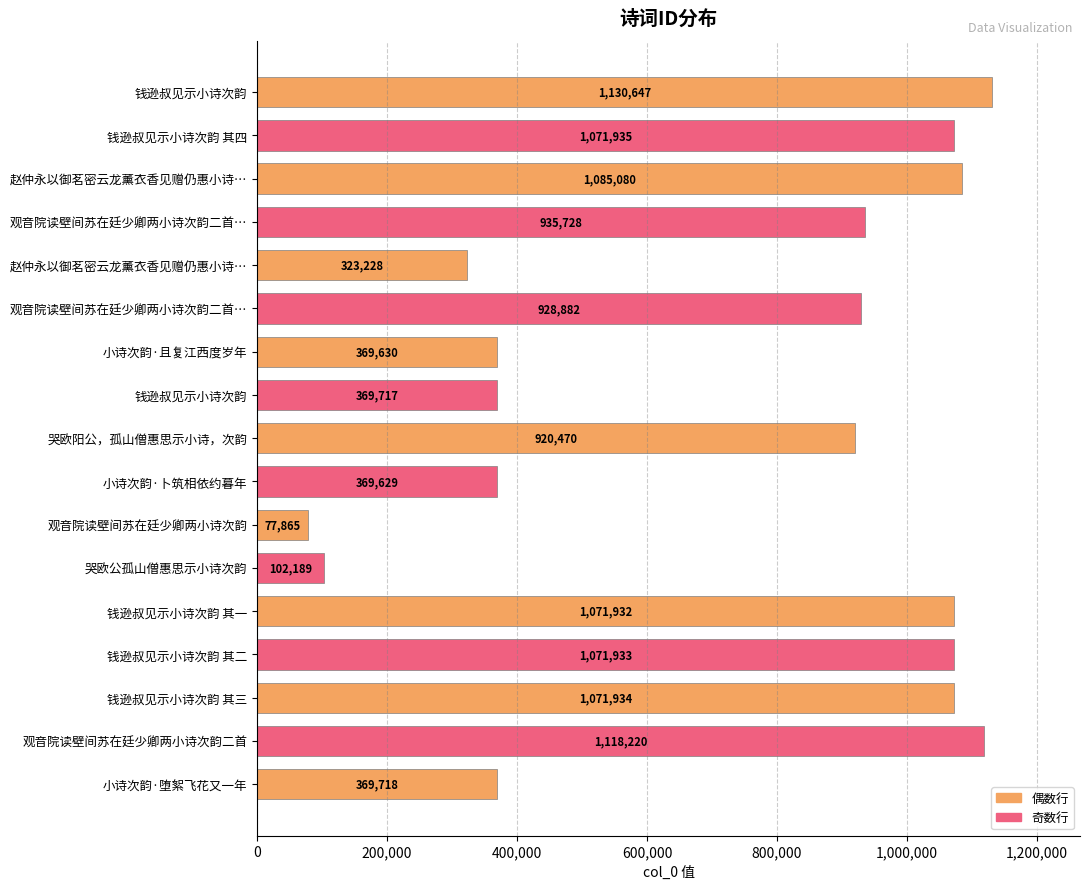

How many data points does each series have?

17